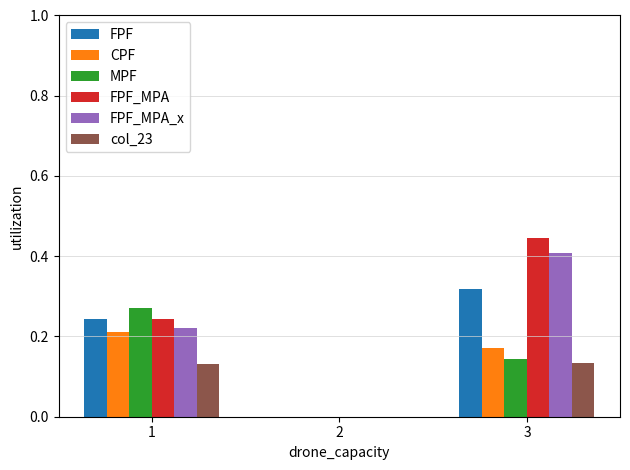

What is the sum of all FPF_MPA_x values?

0.6